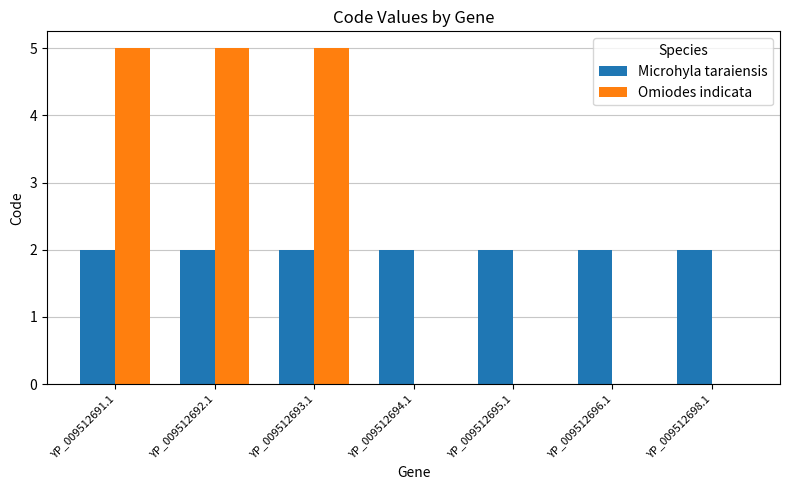

Is it true that Microhyla taraiensis equals 2 at YP_009512692.1?

True